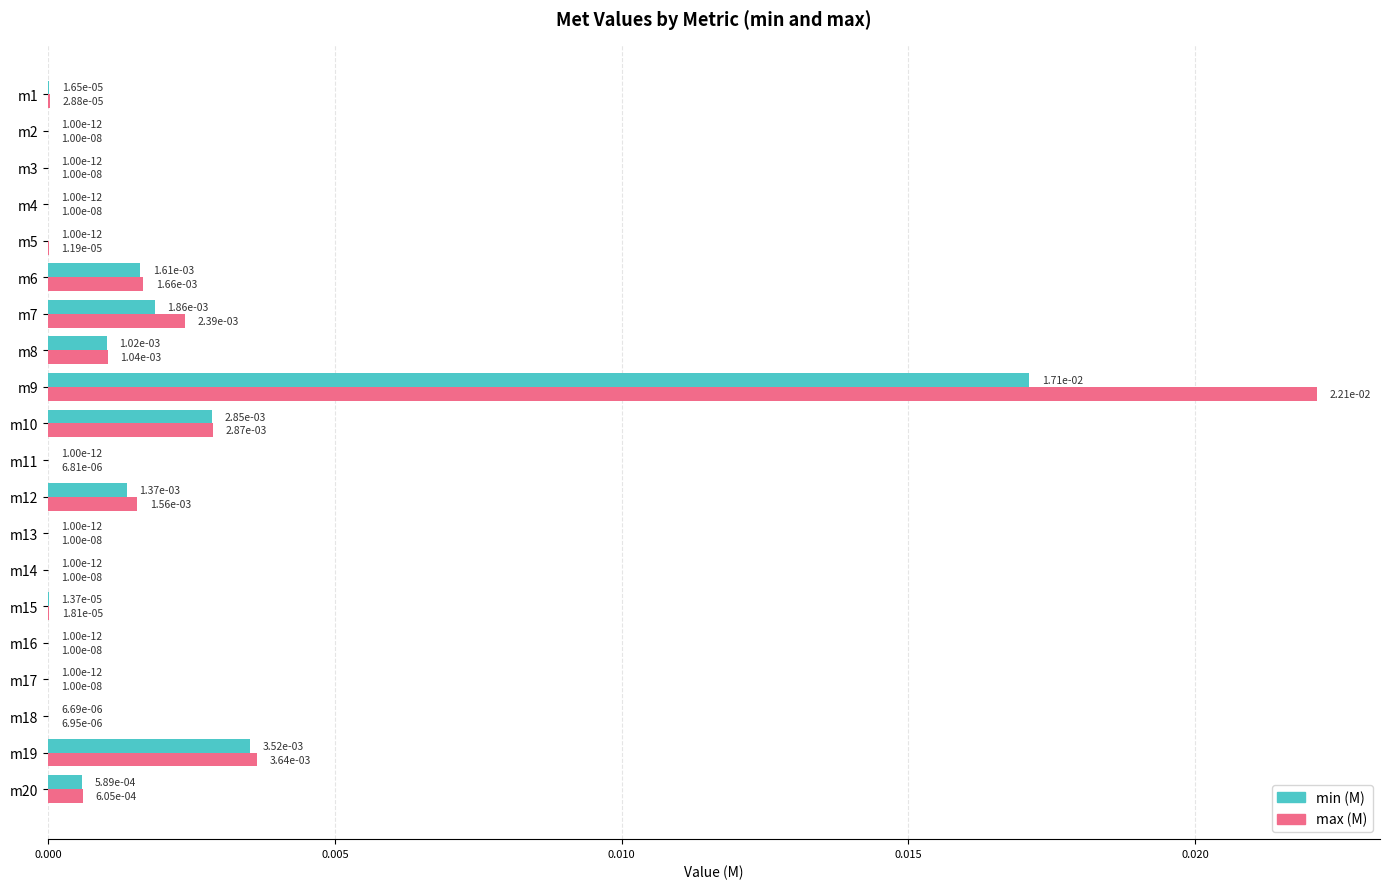

Is it true that max (M) equals 0.0 at m16?

True